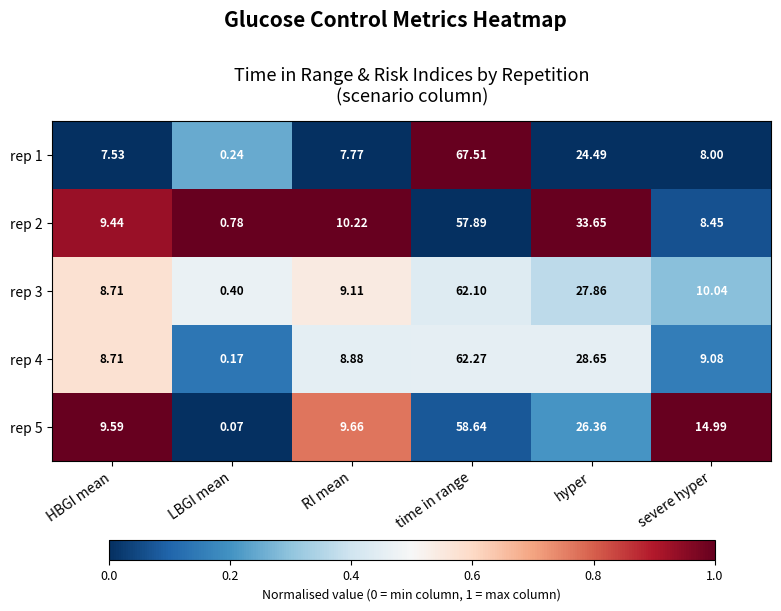

List the labels in order of rep 5 value, largest first.

time in range, hyper, severe hyper, RI mean, HBGI mean, LBGI mean